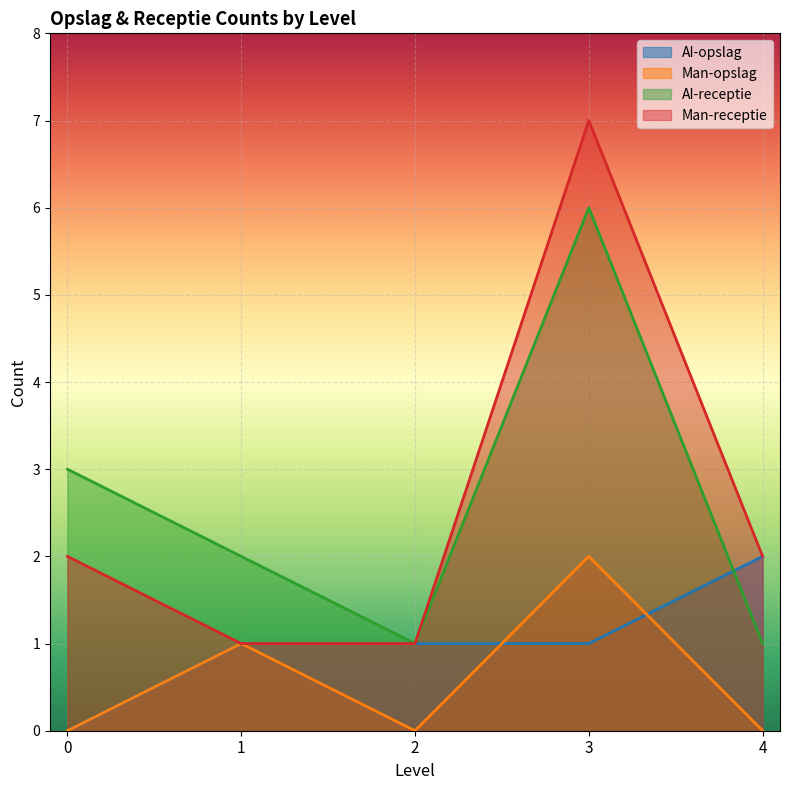

How many interior local valleys does the AI-receptie series have?

1